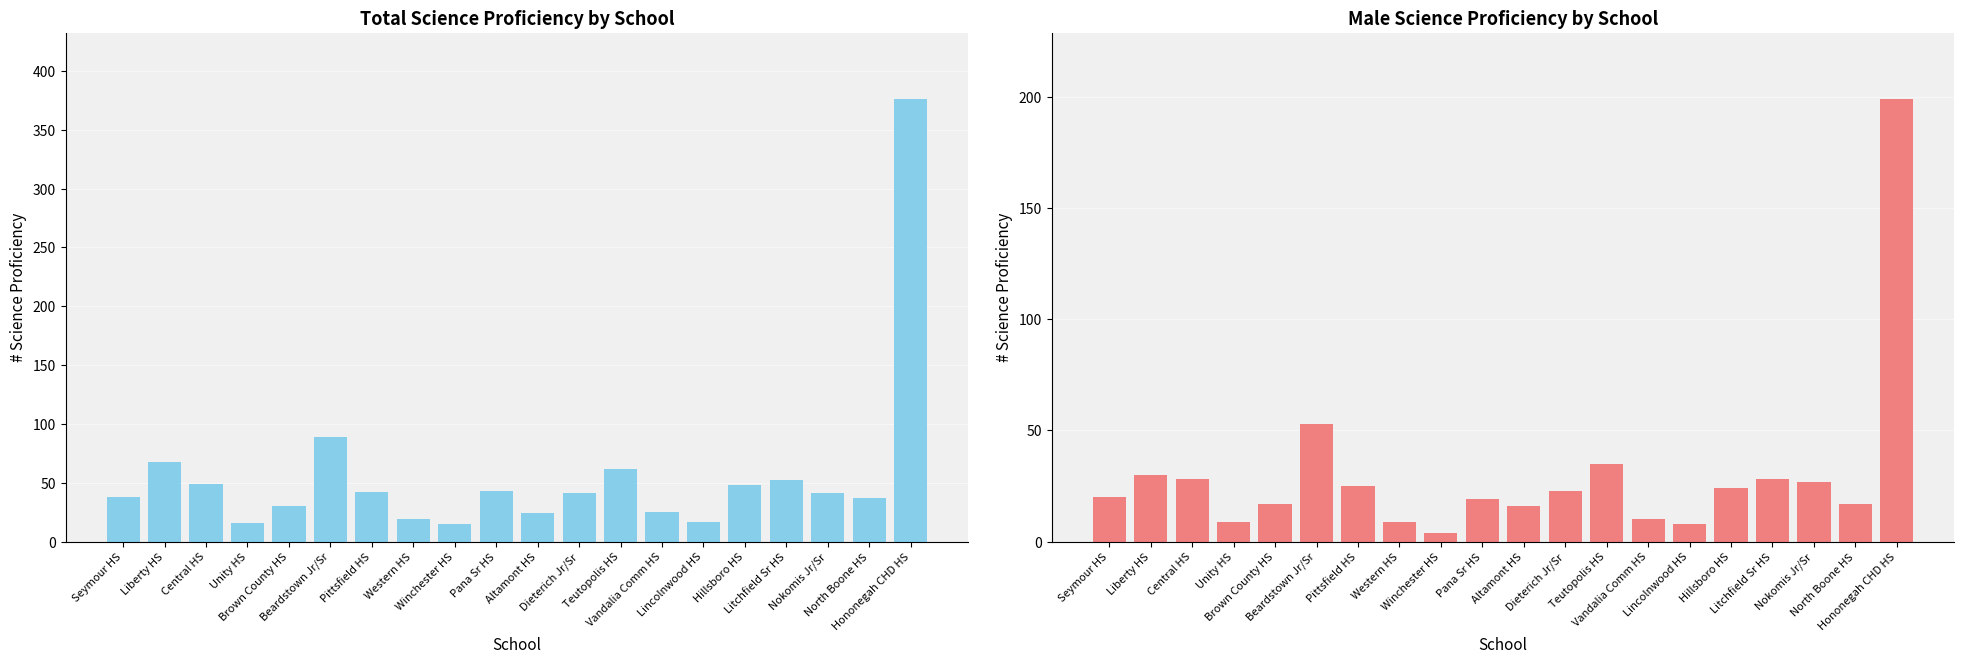

How many distinct data groups are displayed?

2